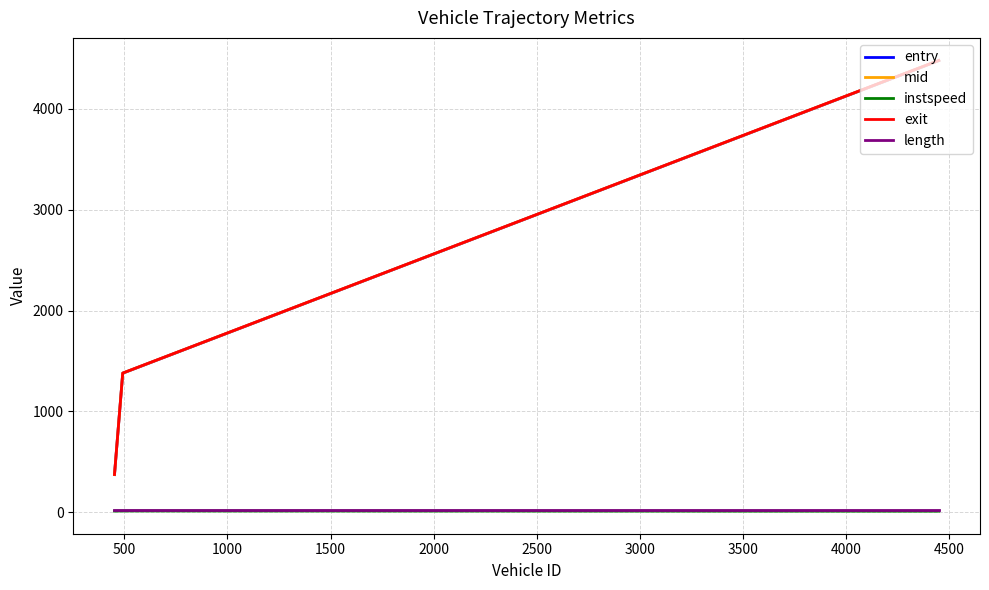

What is the highest value of the mid series?

4480.3